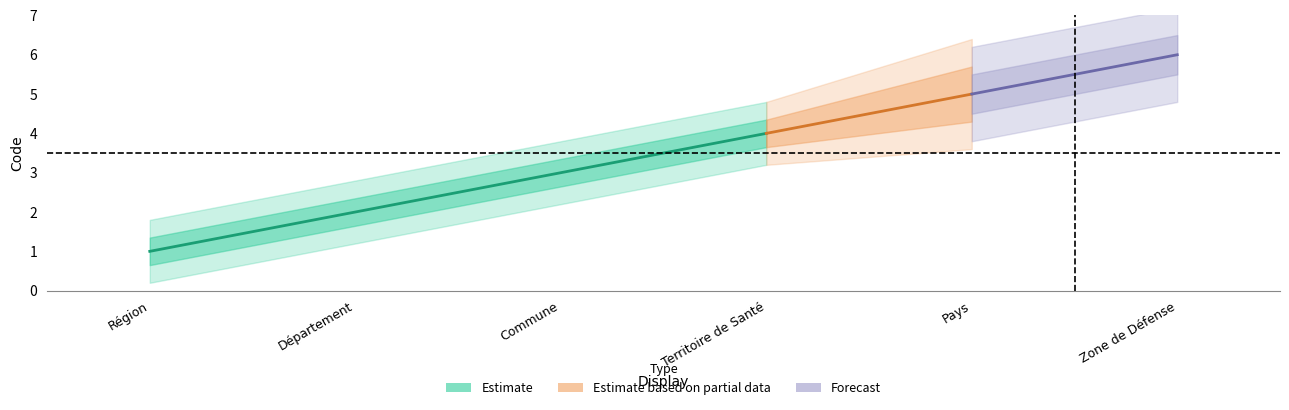

List the labels in order of value, largest first.

Zone de Défense, Pays, Territoire de Santé, Commune, Département, Région